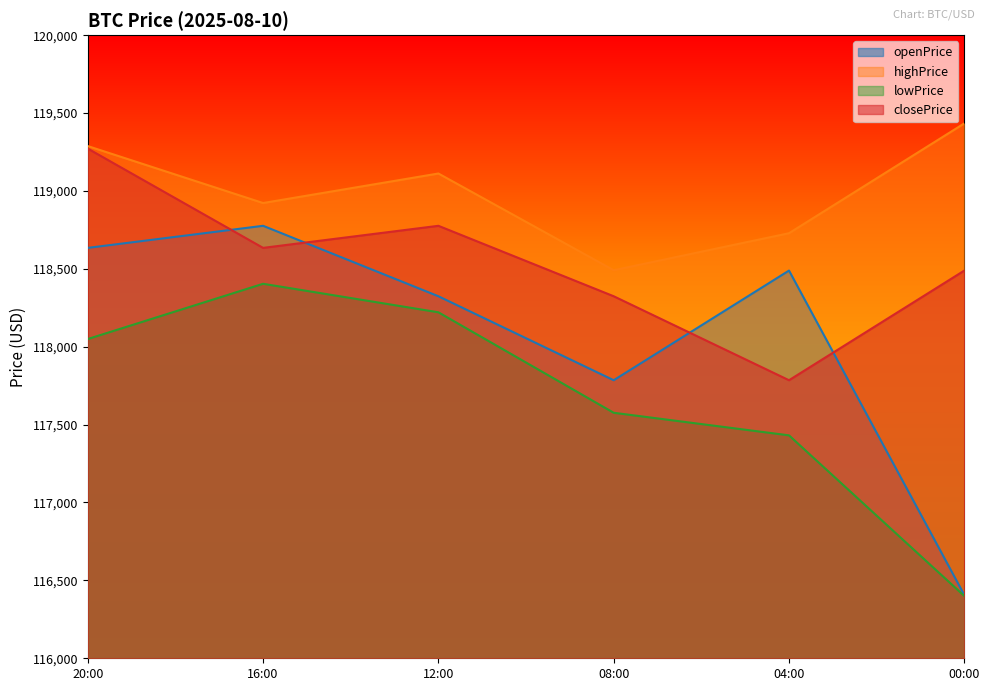

List the labels in order of closePrice value, smallest first.

04:00, 08:00, 00:00, 16:00, 12:00, 20:00